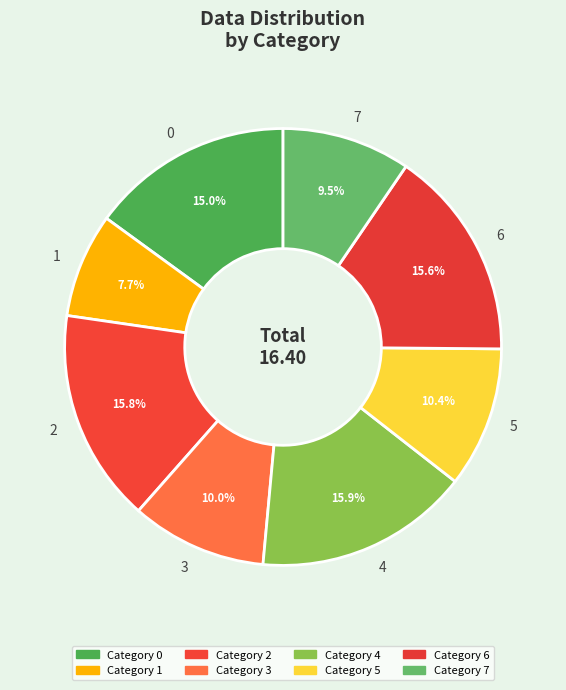

How many segments does this pie chart have?

8